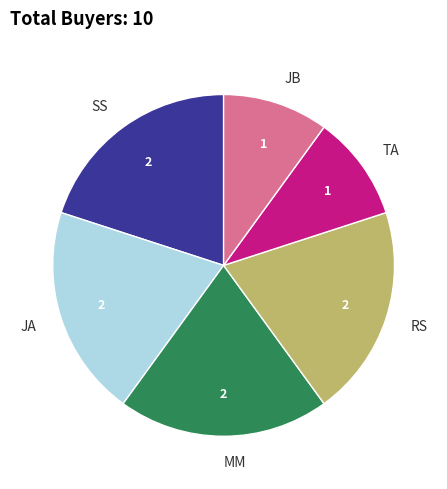

True or false: SS accounts for 20% of the total.

True